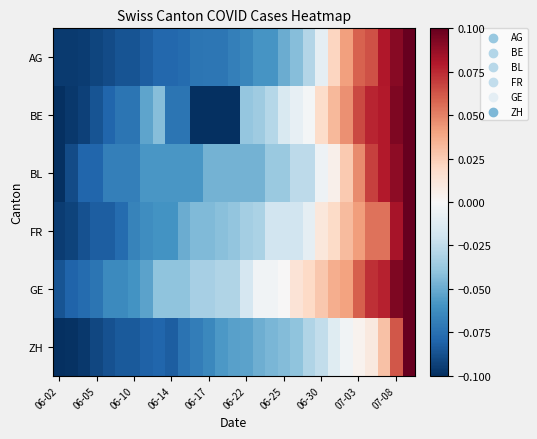

List the series in order of their peak value, highest first.

AG, BE, BL, FR, GE, ZH